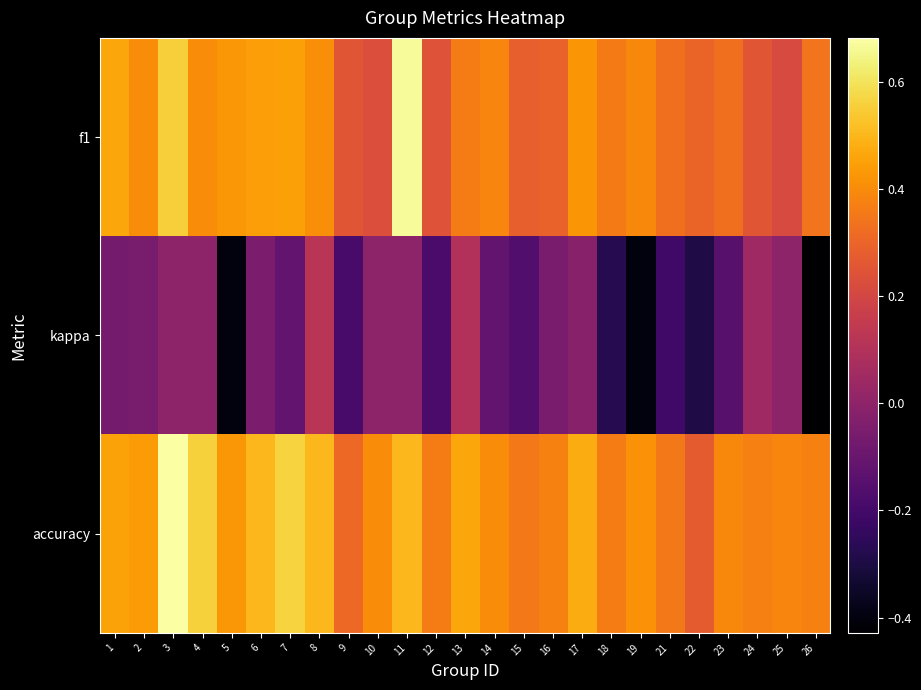

How many distinct data groups are displayed?

3